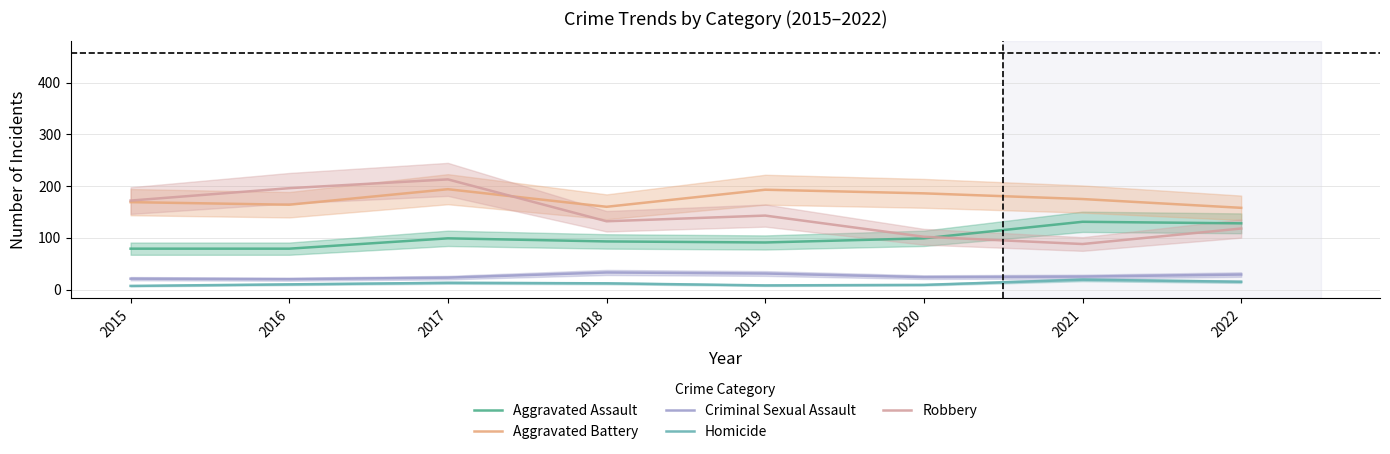

At how many categories does at least one series exceed 17?

8